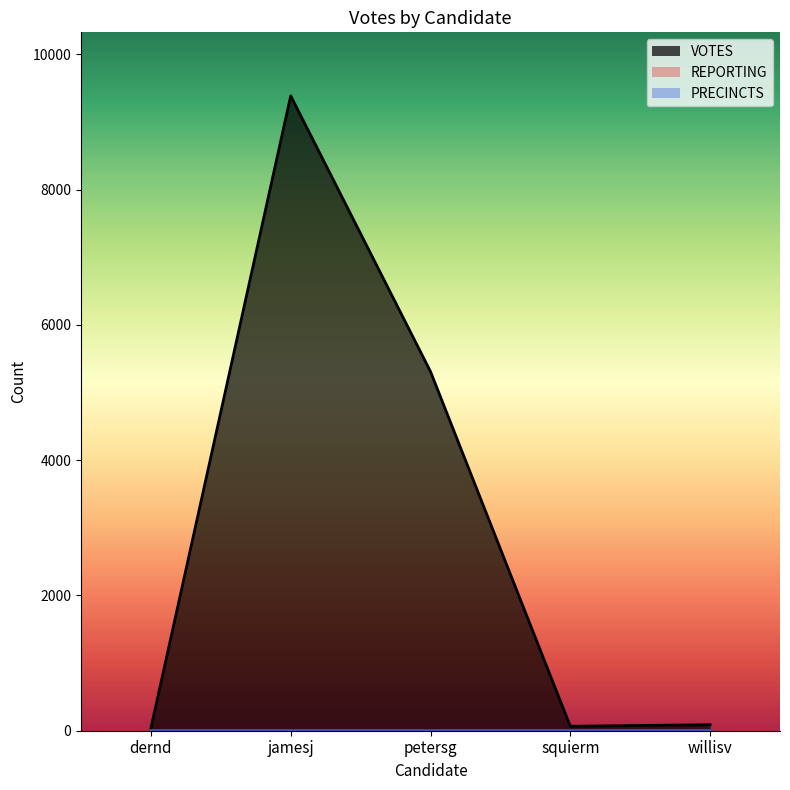

What is the sum of all VOTES values?

14889